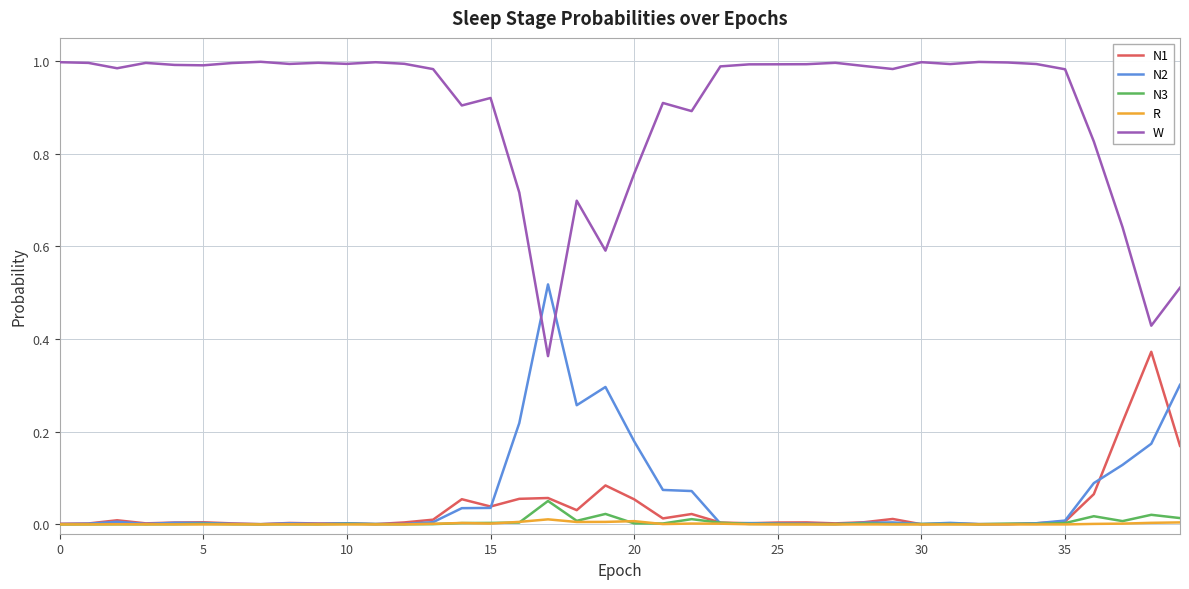

Which series has the largest total across all categories?

W